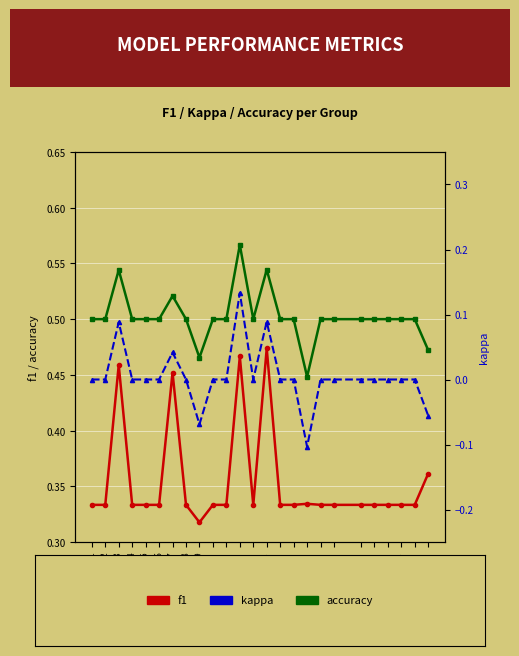

The value of kappa at 19 is 0.0. True or false?

True